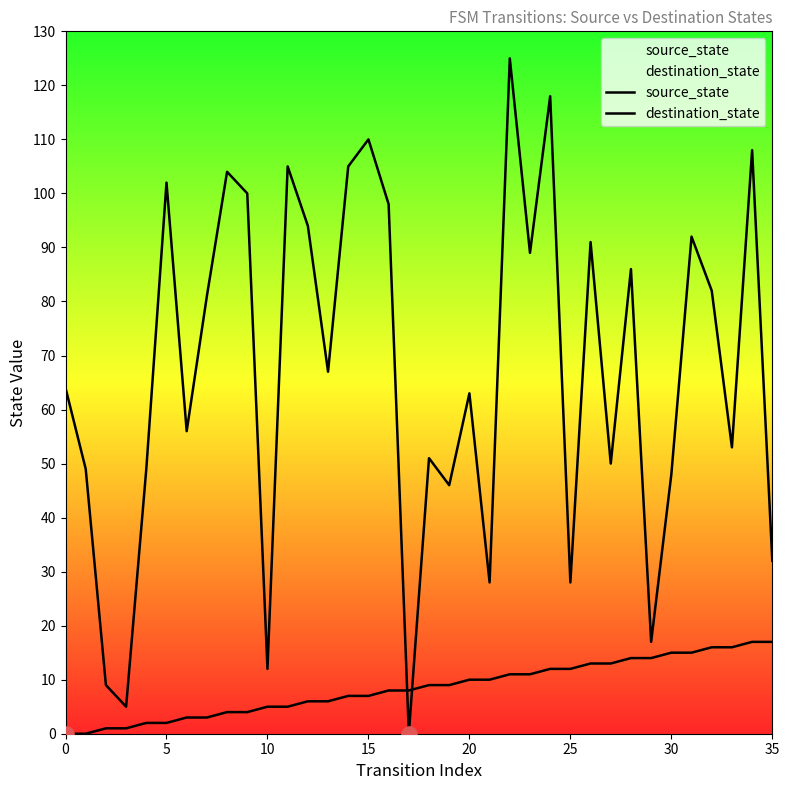

At how many categories does at least one series exceed 118?

1